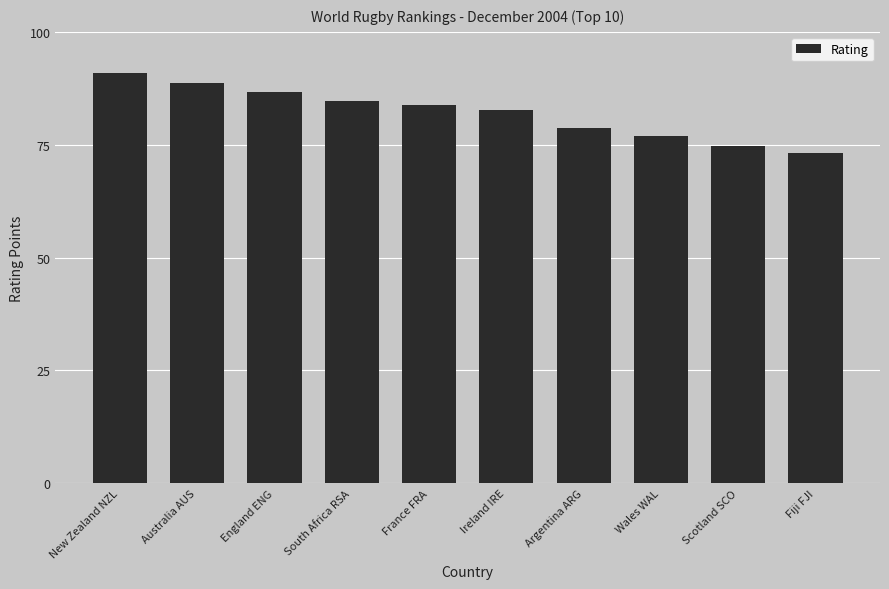

At which label does the data first exceed 83?

New Zealand NZL